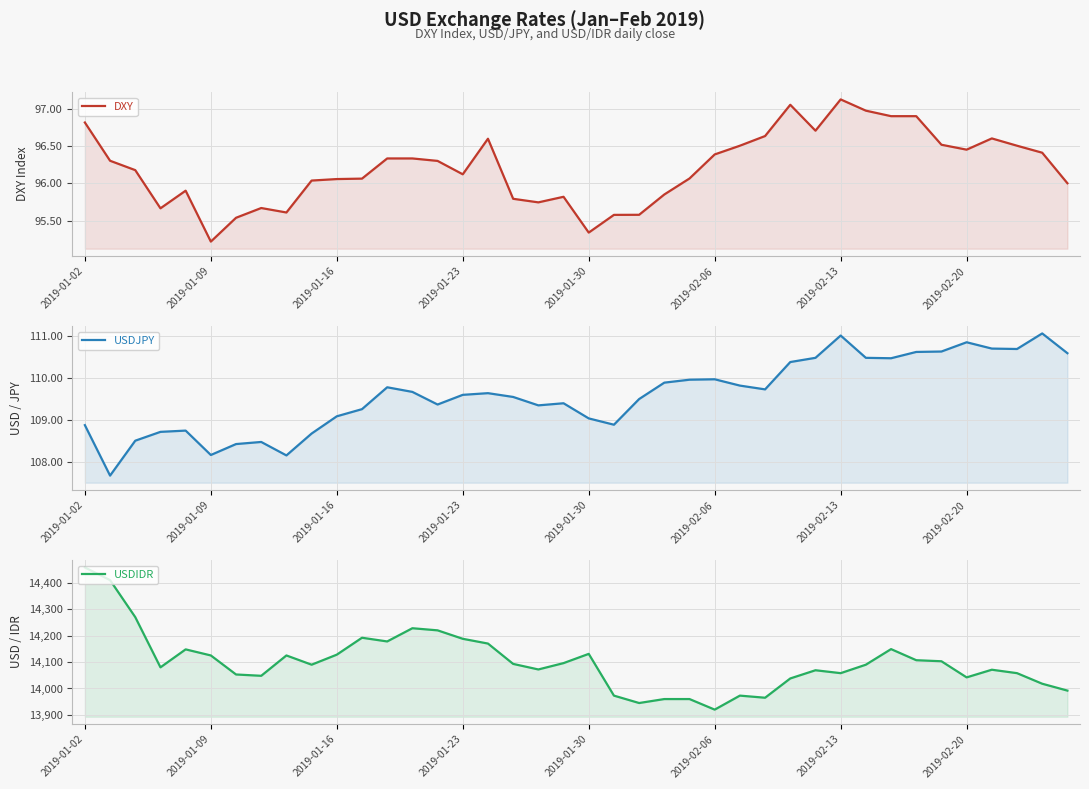

What is the value of the USDJPY point at the 22nd from the left?

108.9